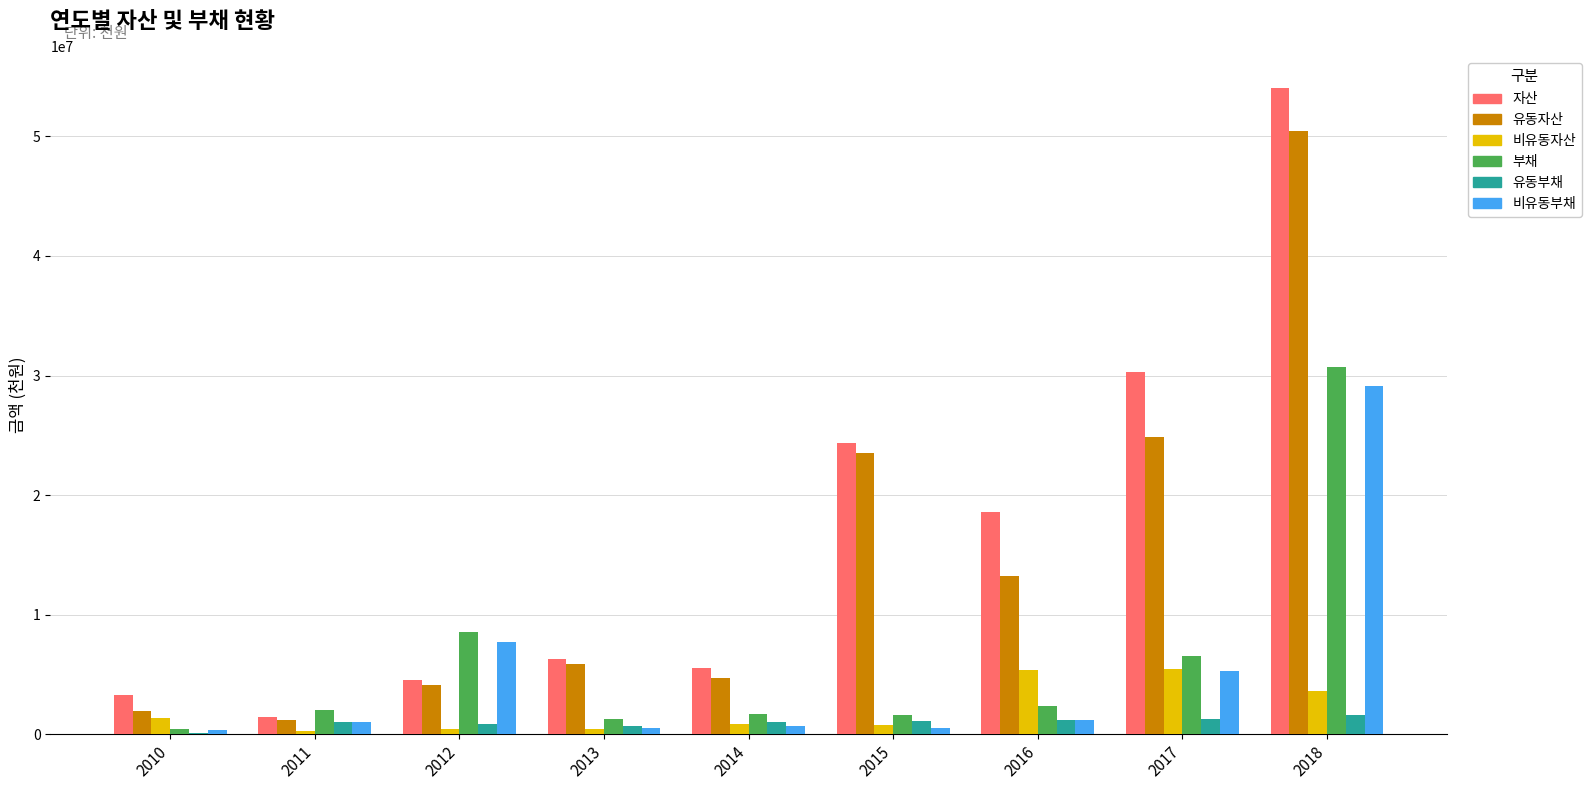

Is it true that 유동자산 equals 32566086 at 2017?

False